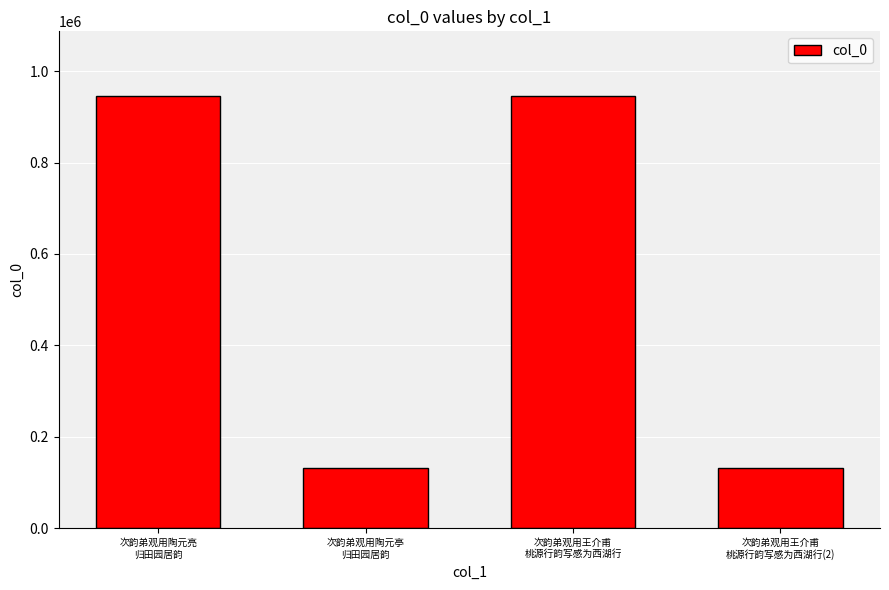

How many series are shown in this chart?

1